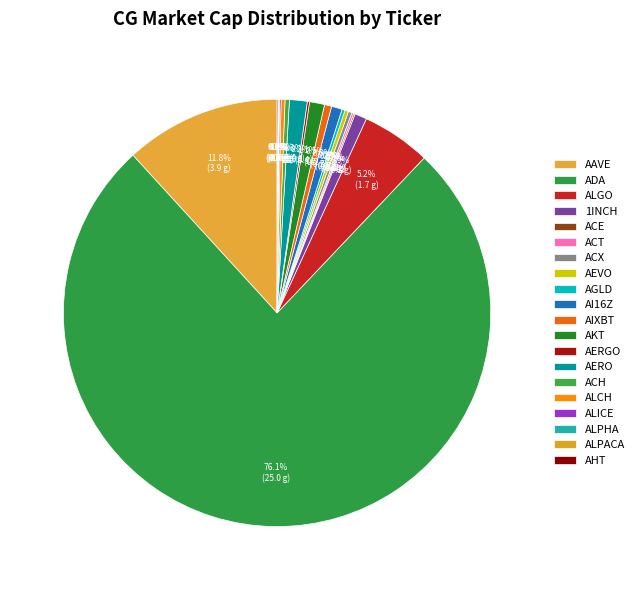

The AIXBT slice represents 1% of the pie. True or false?

True